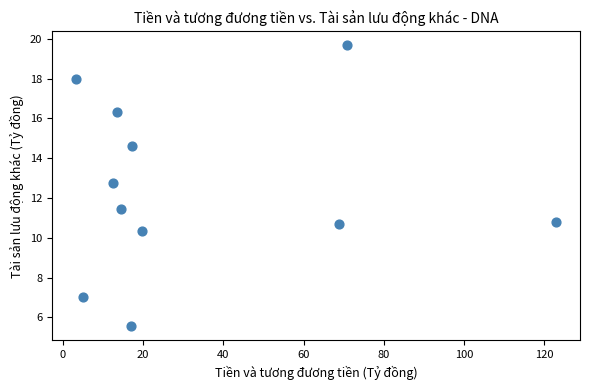

What Y value in the scatter plot is closest to 12?

11.5